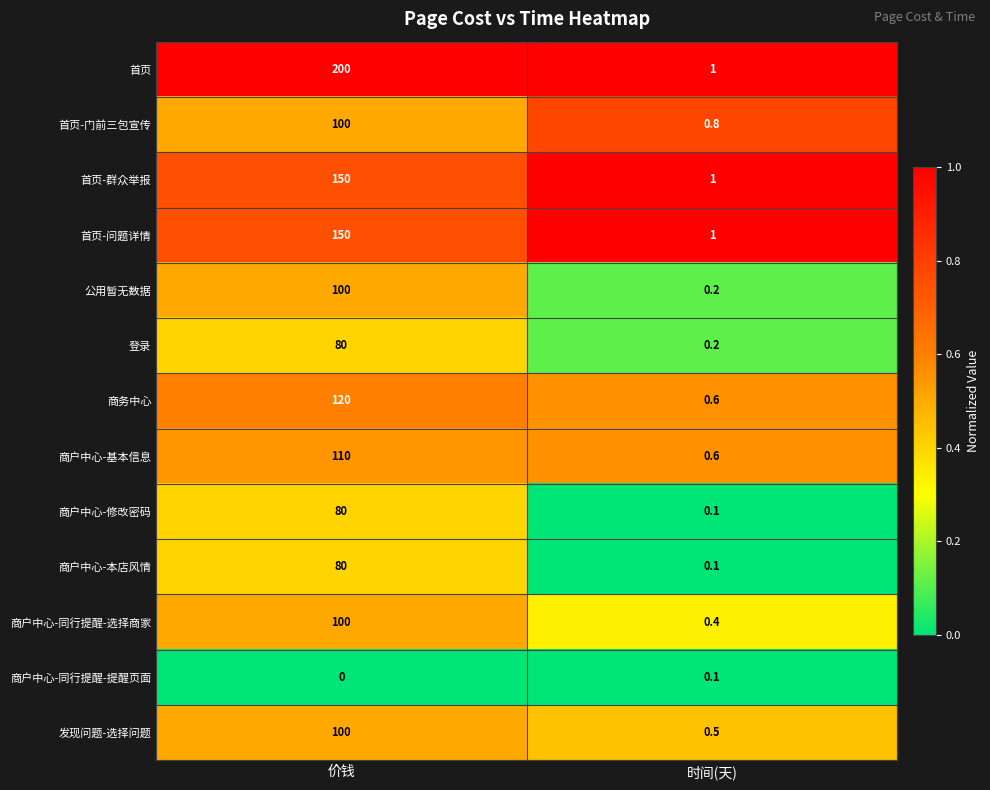

Which series has the widest spread of values?

首页